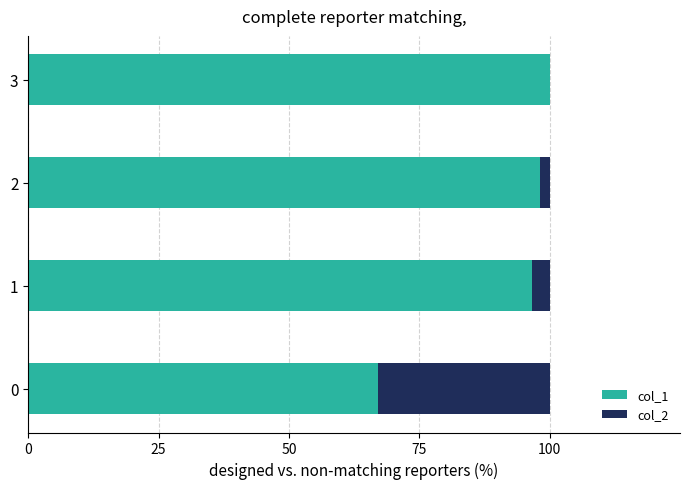

What is the average value of the col_1 series?

90.5